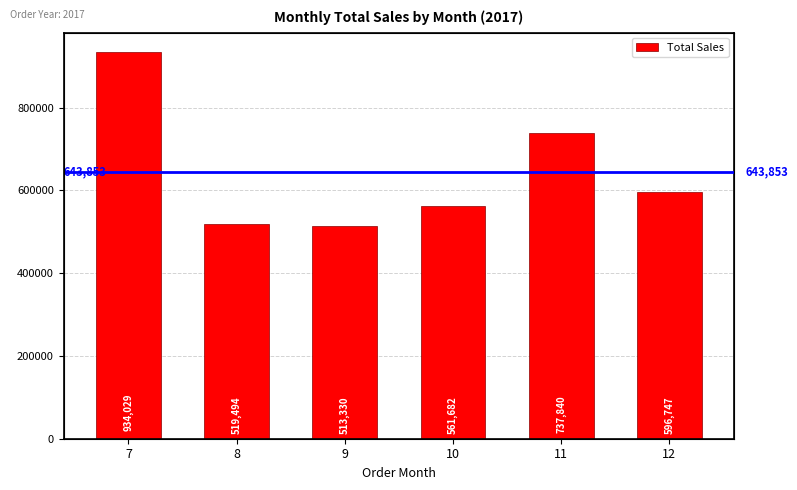

Count the number of values greater than 596746.

3